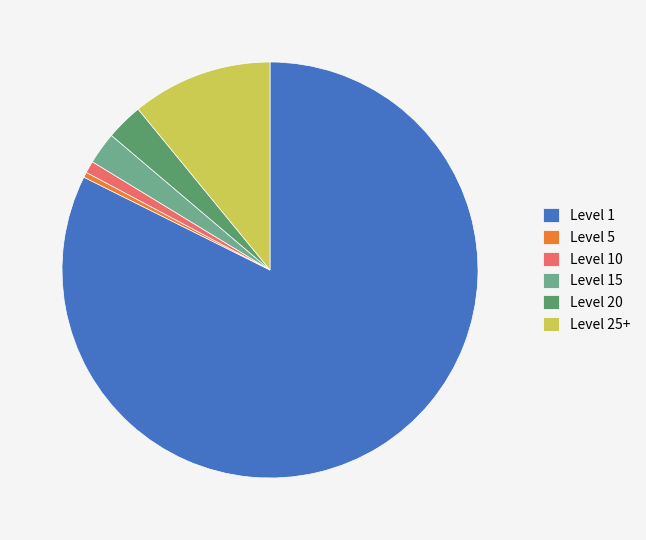

Does Level 25+ represent more than half of the total?

No